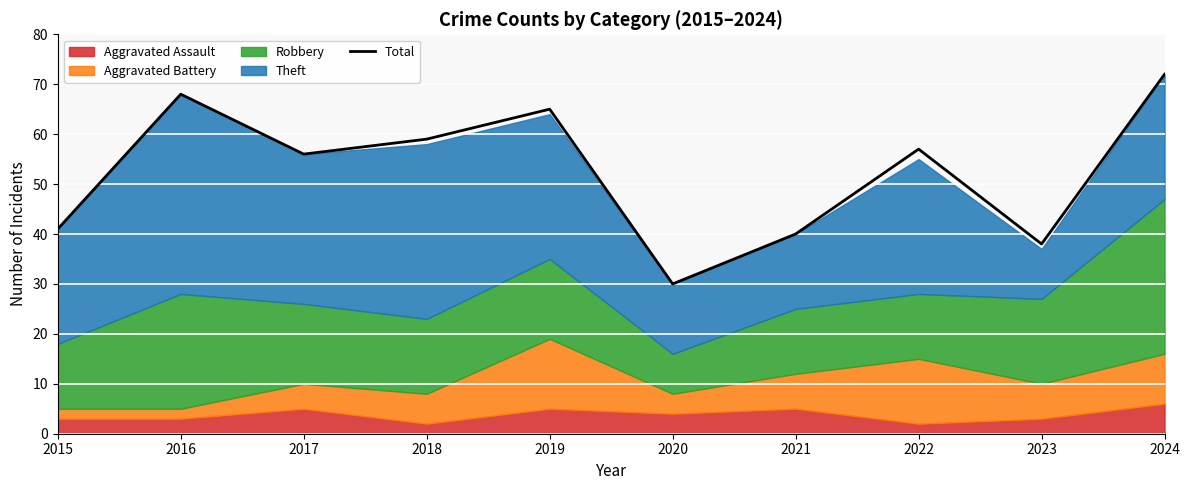

What is the ratio of the value at 2017 to the value at 2023?

1.5